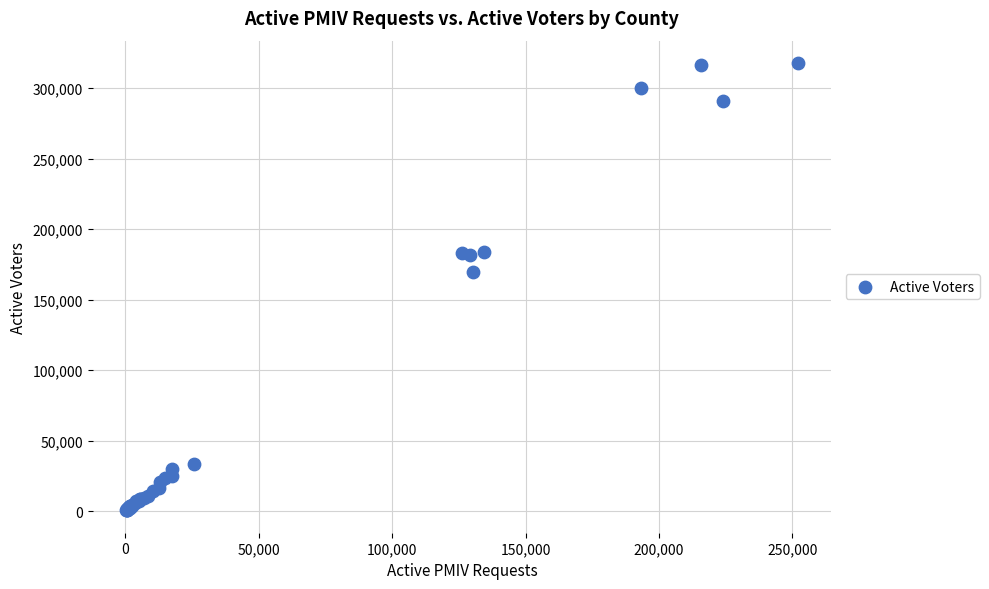

What Y value in the scatter plot is closest to 159205?

169895